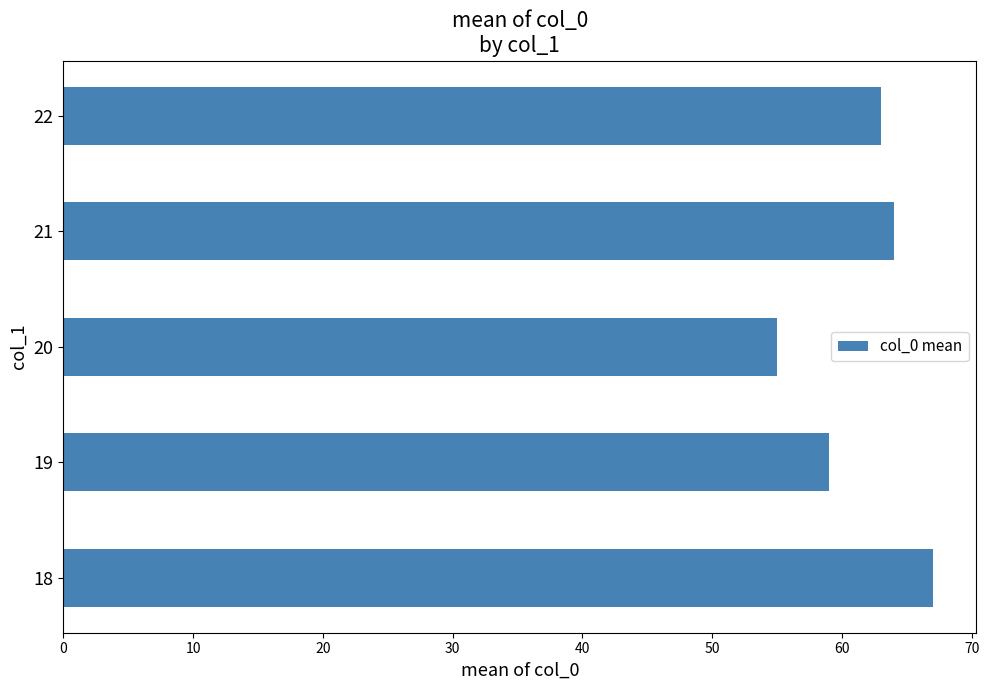

What is the sum of all values?

308